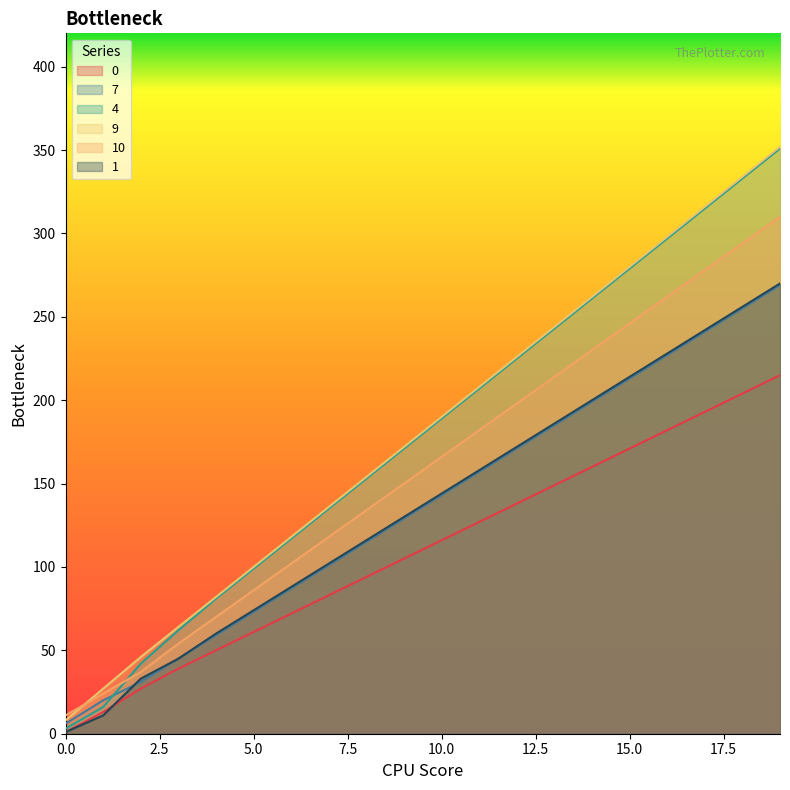

What is the sum of the 0 values at 19 and 13?

364